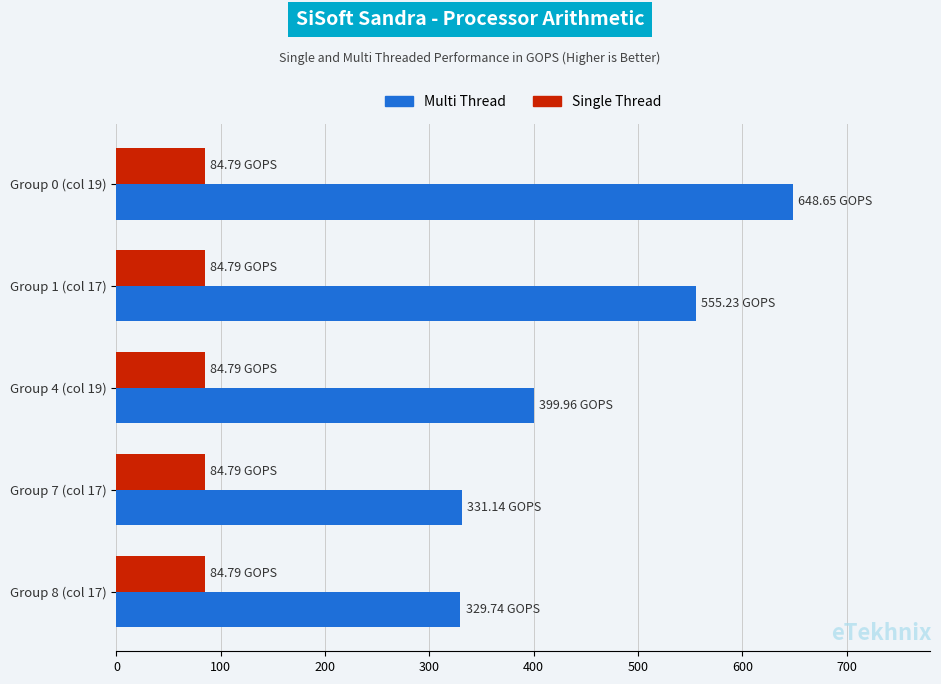

What is the spread (max minus min) of values at Group 4 (col 19)?

315.2